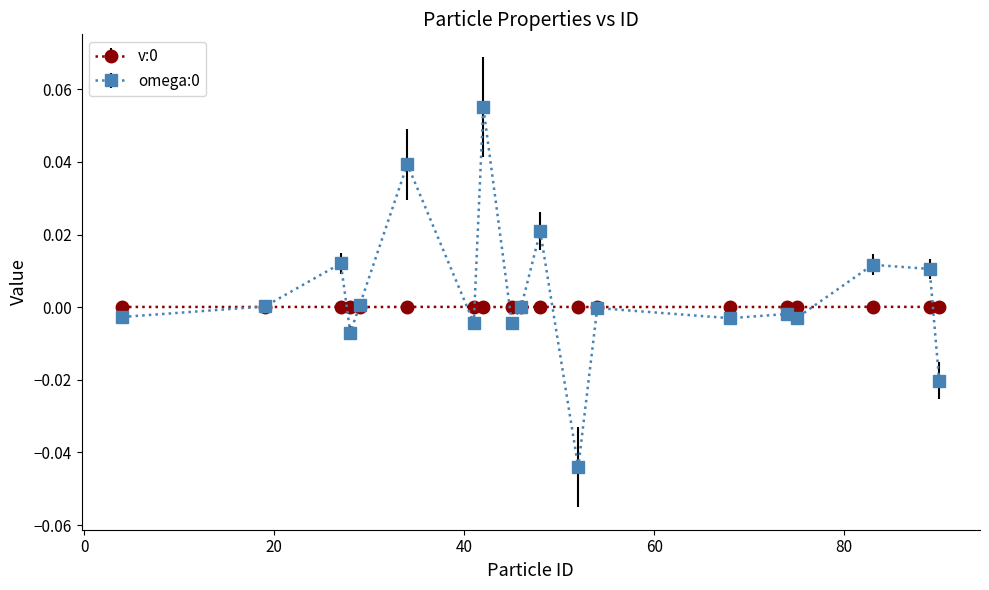

True or false: omega:0 has more than 1 points higher than both neighbors.

True